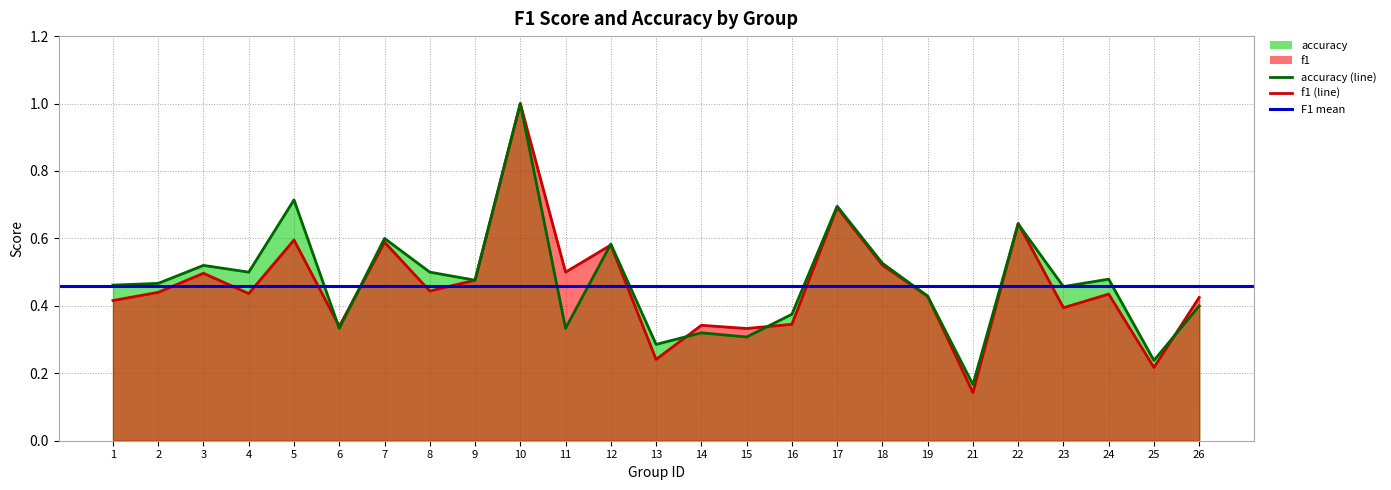

What is the value of the accuracy point at the 9th from the left?

0.5